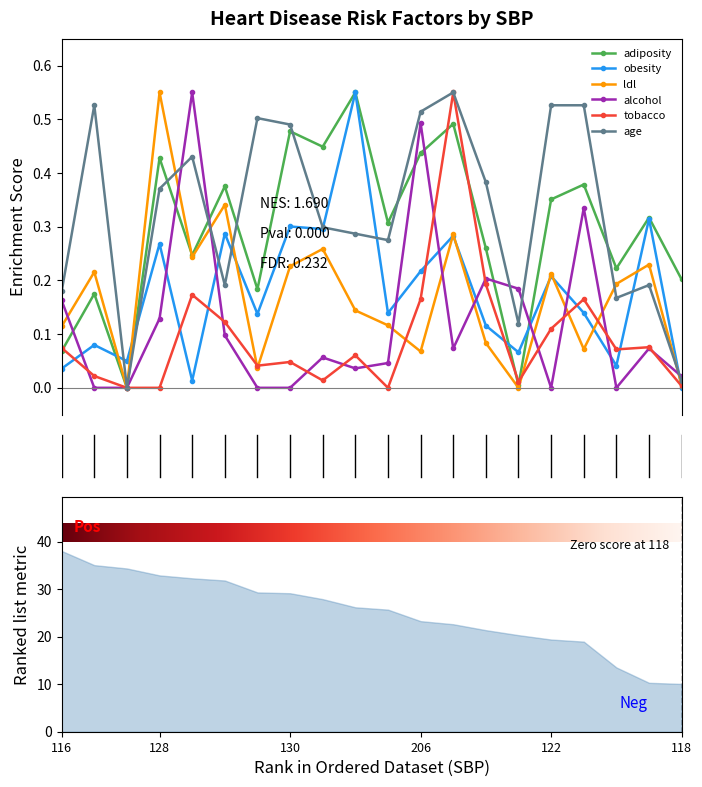

At which label does obesity reach its minimum?

118